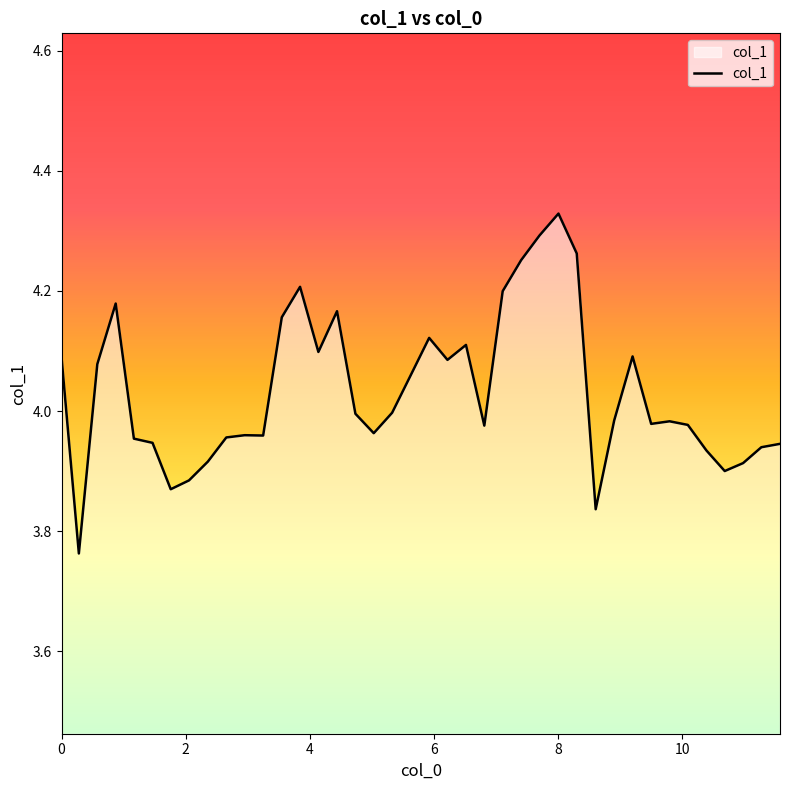

What is the difference between the maximum and minimum values?

0.6